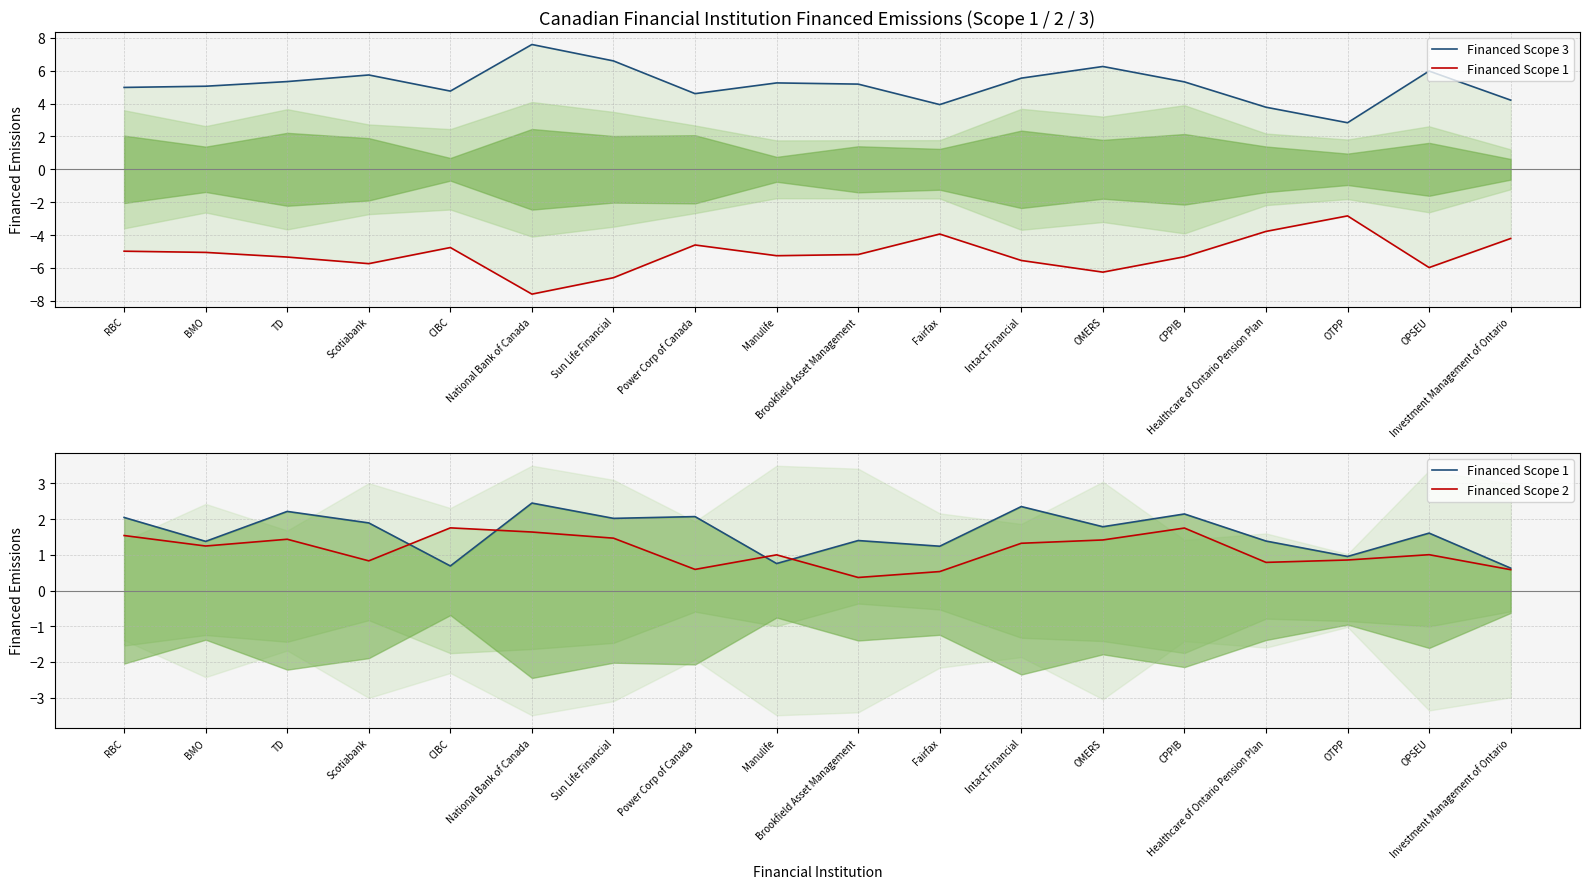

Reading left to right, transcribe all the data shown in this chart.

Financed Scope 3: RBC=5.0	BMO=5.1	TD=5.3	Scotiabank=5.7	CIBC=4.8	National Bank of Canada=7.6	Sun Life Financial=6.6	Power Corp of Canada=4.6	Manulife=5.3	Brookfield Asset Management=5.2	Fairfax=3.9	Intact Financial=5.5	OMERS=6.3	CPPIB=5.3	Healthcare of Ontario Pension Plan=3.8	OTPP=2.8	OPSEU=6.0	Investment Management of Ontario=4.2
Financed Scope 1: RBC=2.0	BMO=1.4	TD=2.2	Scotiabank=1.9	CIBC=0.7	National Bank of Canada=2.5	Sun Life Financial=2.0	Power Corp of Canada=2.1	Manulife=0.8	Brookfield Asset Management=1.4	Fairfax=1.2	Intact Financial=2.4	OMERS=1.8	CPPIB=2.1	Healthcare of Ontario Pension Plan=1.4	OTPP=1.0	OPSEU=1.6	Investment Management of Ontario=0.6
Financed Scope 2: RBC=1.5	BMO=1.2	TD=1.4	Scotiabank=0.8	CIBC=1.8	National Bank of Canada=1.6	Sun Life Financial=1.5	Power Corp of Canada=0.6	Manulife=1.0	Brookfield Asset Management=0.4	Fairfax=0.5	Intact Financial=1.3	OMERS=1.4	CPPIB=1.8	Healthcare of Ontario Pension Plan=0.8	OTPP=0.9	OPSEU=1.0	Investment Management of Ontario=0.6